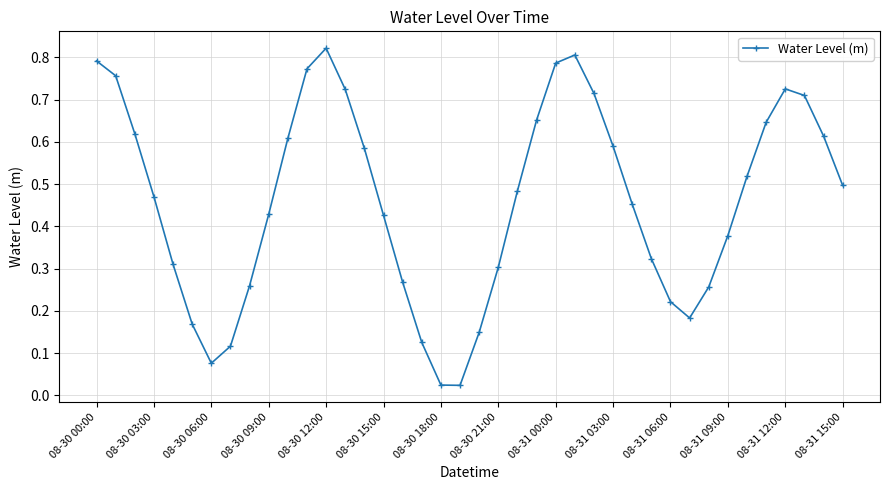

How many points are lower than both their immediate neighbors (excluding endpoints)?

3